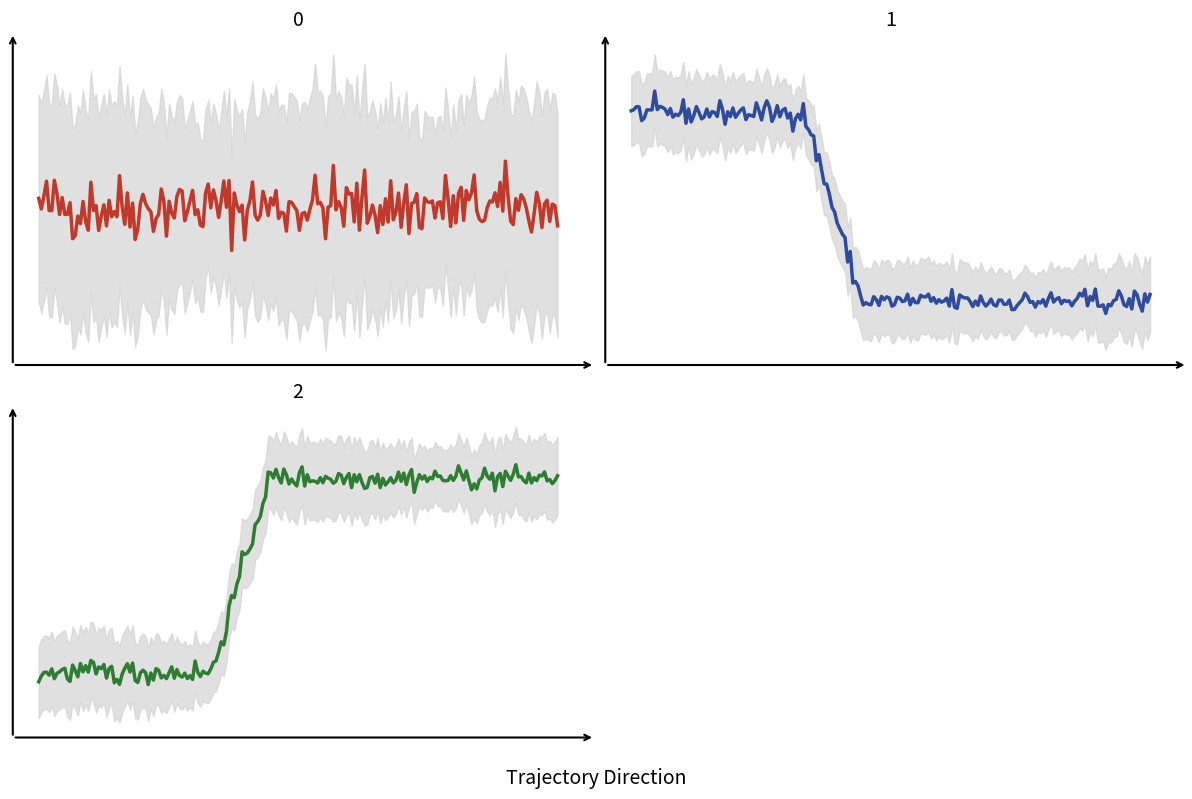

How many lines are shown in the chart?

3